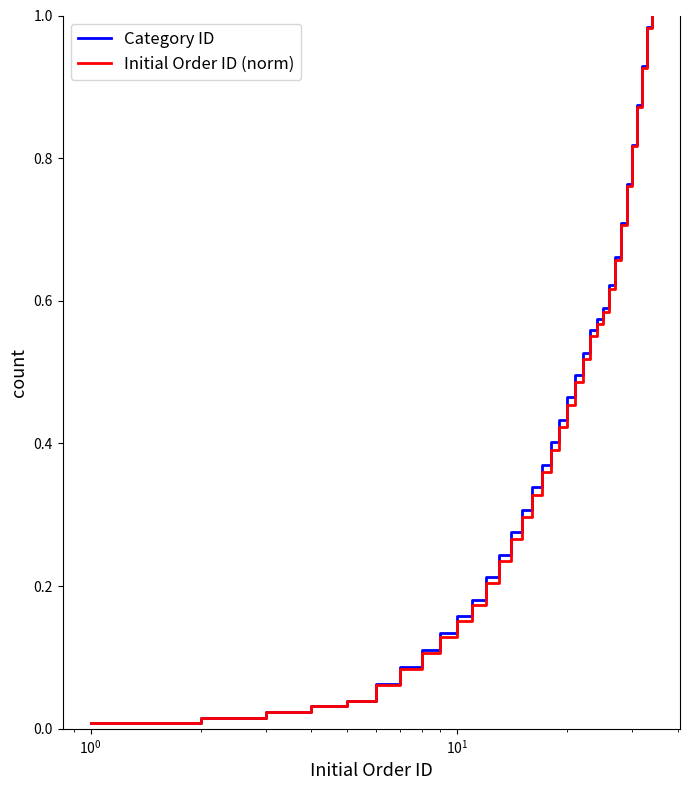

How many lines are shown in the chart?

2